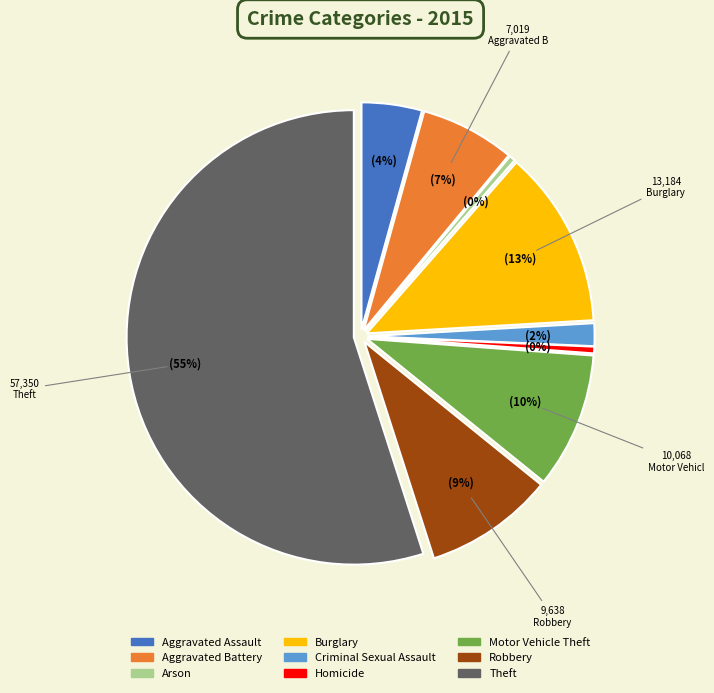

Does any single category account for the majority?

Yes